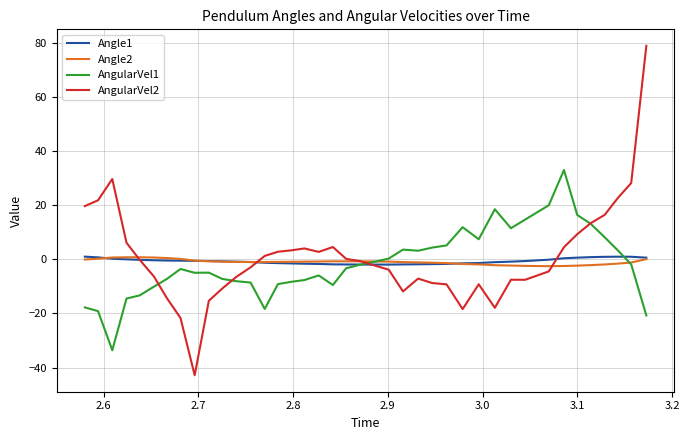

Which series has the widest spread of values?

AngularVel2